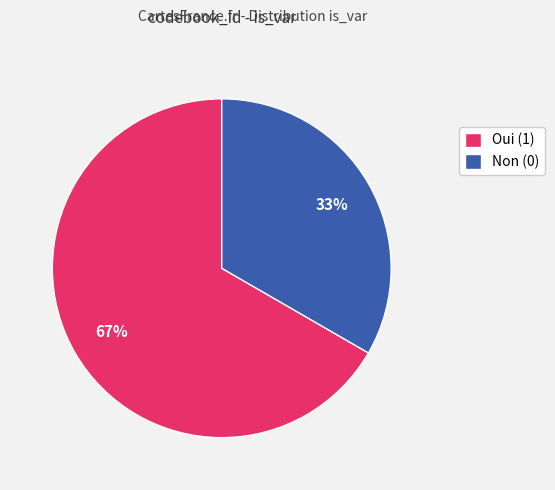

What is the ratio of the value at Non (0) to the value at Oui (1)?

0.5